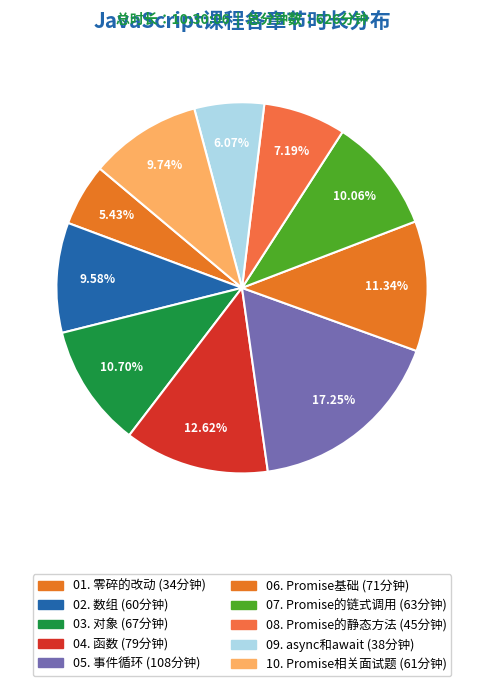

How many segments does this pie chart have?

10